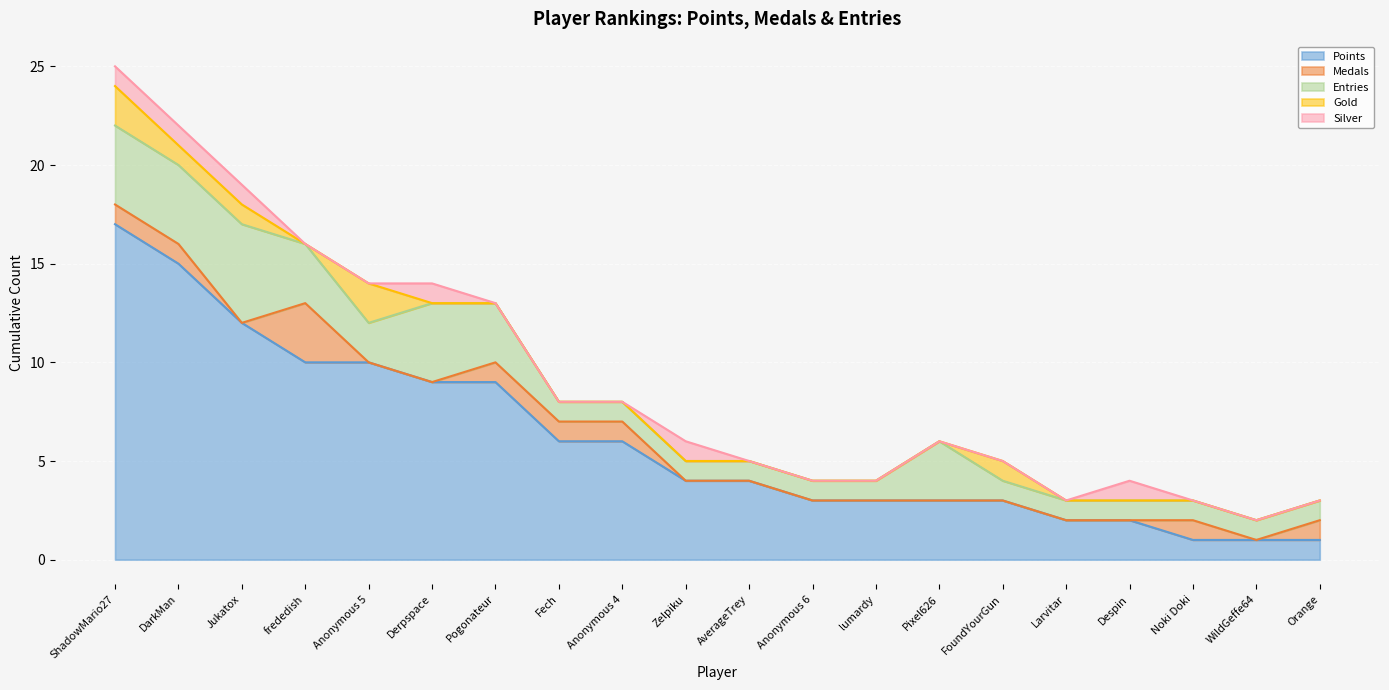

What is the value of the Silver point at the 2nd from the left?

1